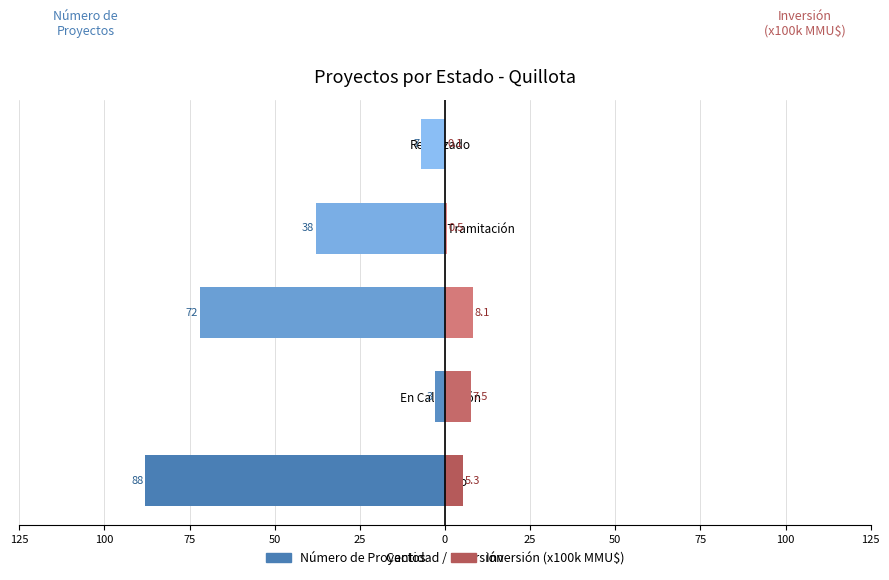

What is the value of the Inversión (x100k MMU$) bar at the 3rd from the left?

8.1